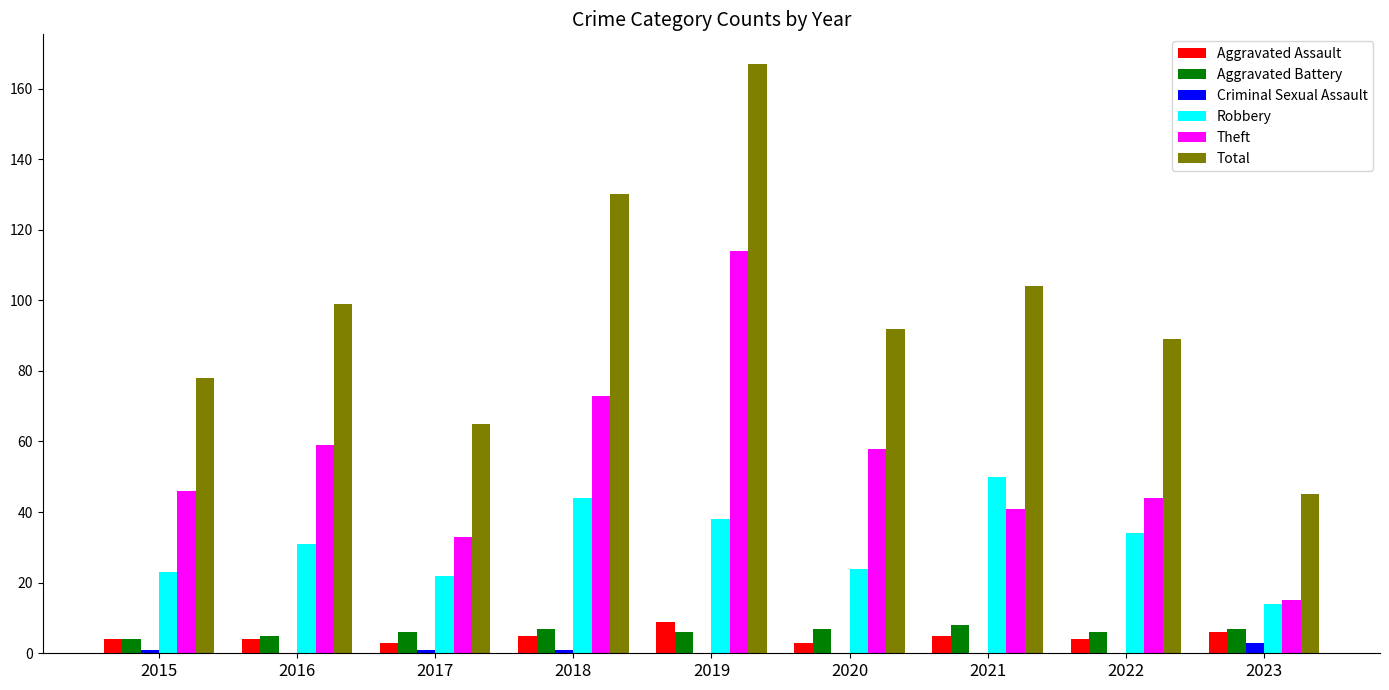

What are all the series names shown in the legend?

Aggravated Assault, Aggravated Battery, Criminal Sexual Assault, Robbery, Theft, Total